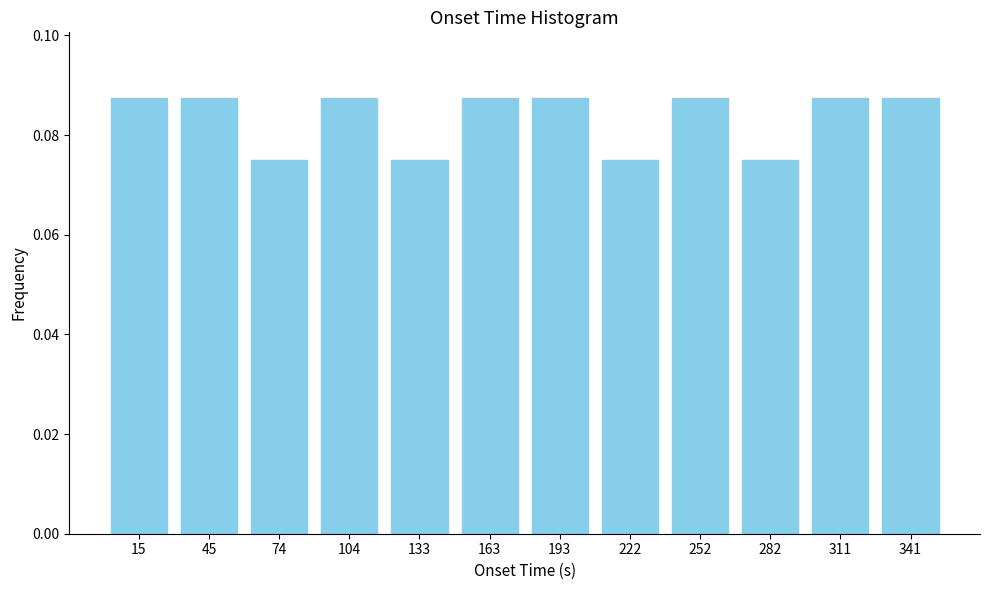

How many values are between 0 and 1?

12